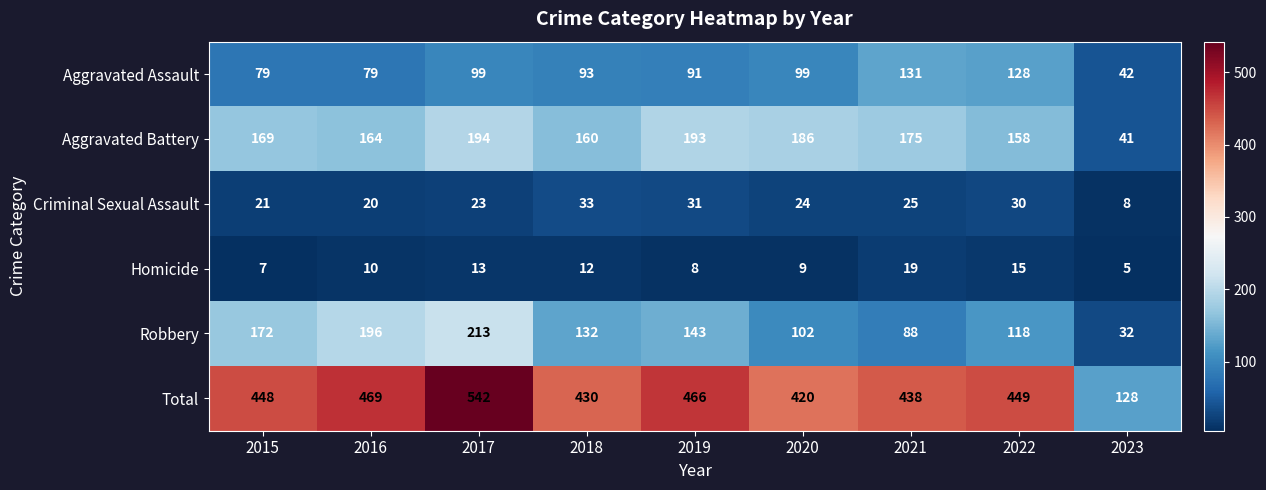

At which category is the sum across all series the highest?

2017